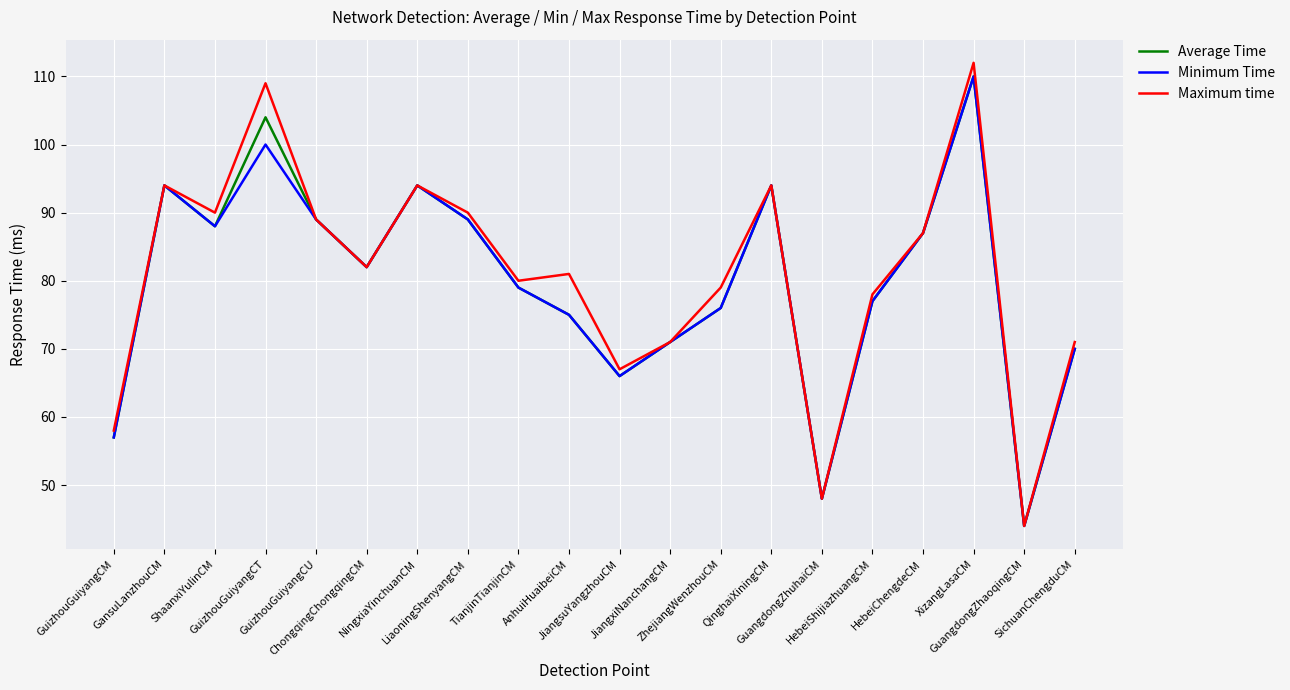

Which series has the largest range (max minus min)?

Maximum time